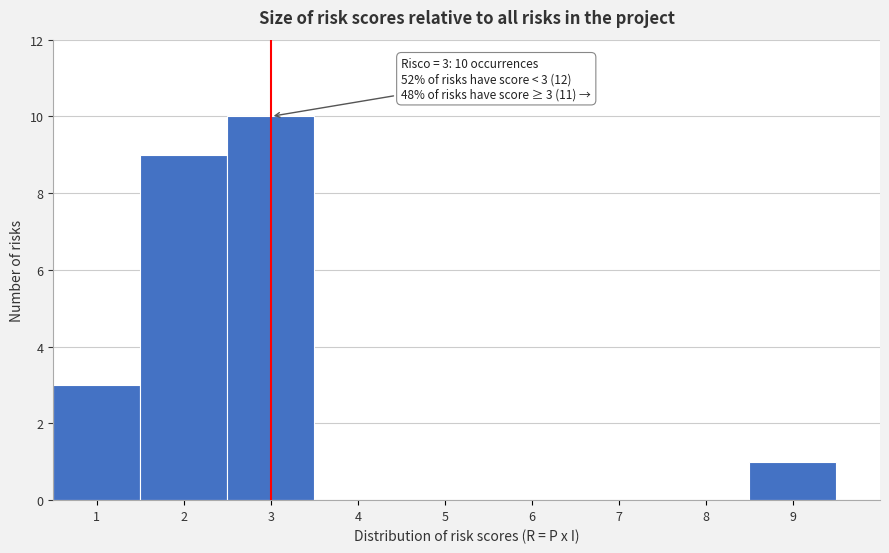

Which range on the x-axis has the tallest bar?

2.5 to 3.5